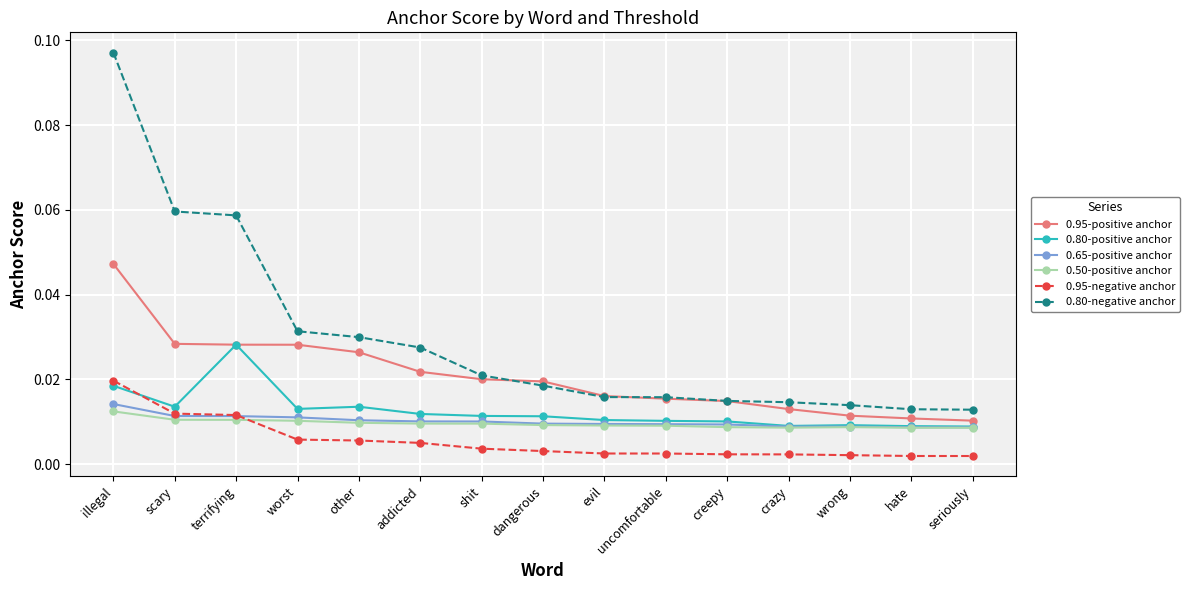

How many times do 0.80-positive anchor and 0.95-negative anchor cross each other?

1